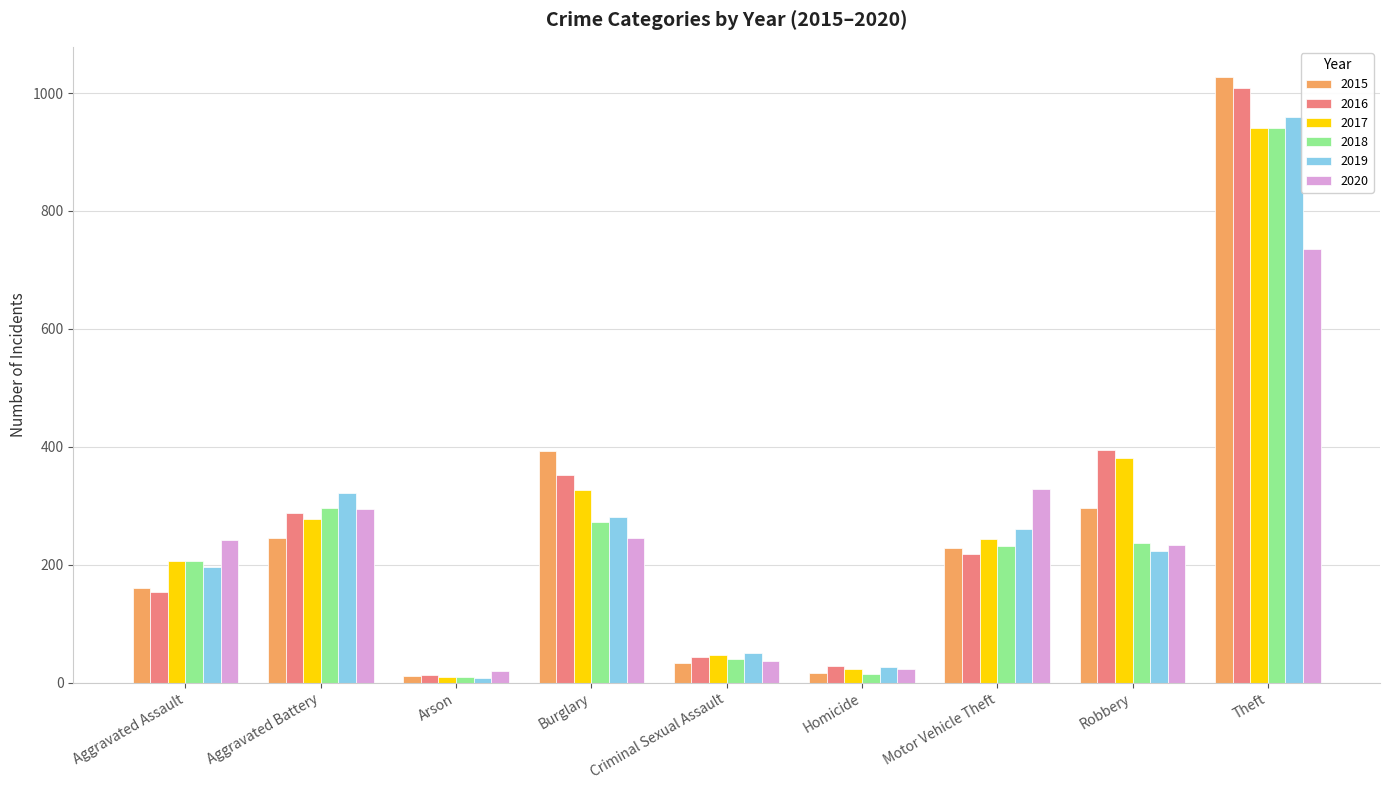

Where is 2018 nearest to the value 475?

Aggravated Battery